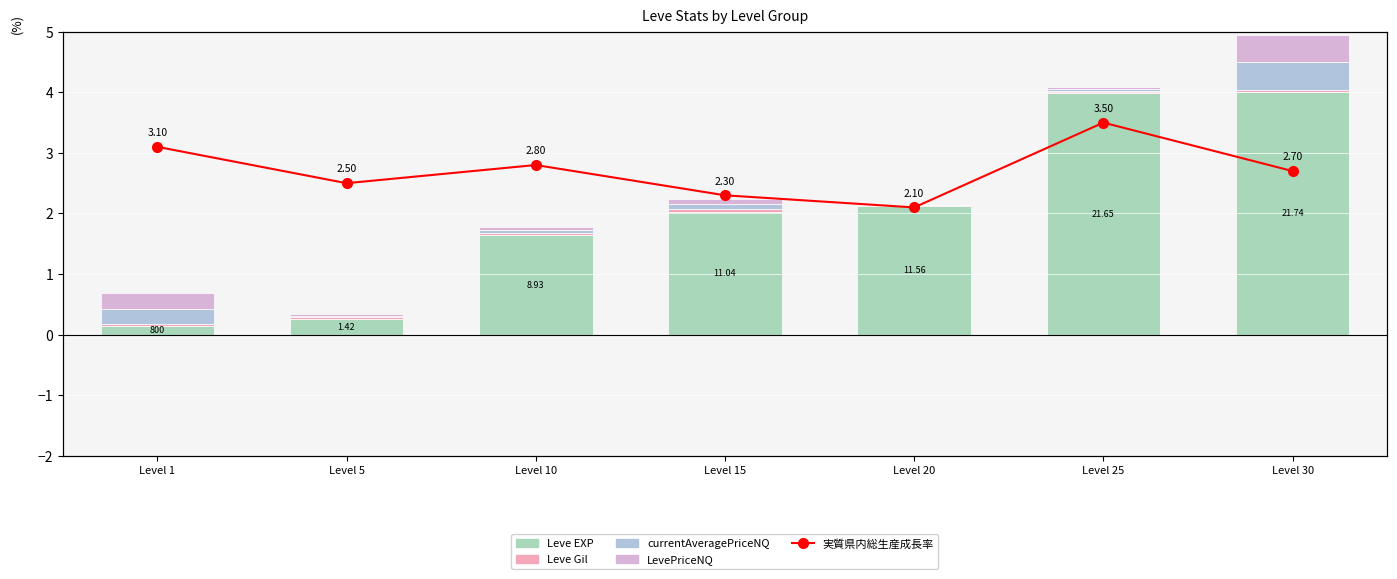

Which has a higher value, Level 15 or Level 20?

Level 20